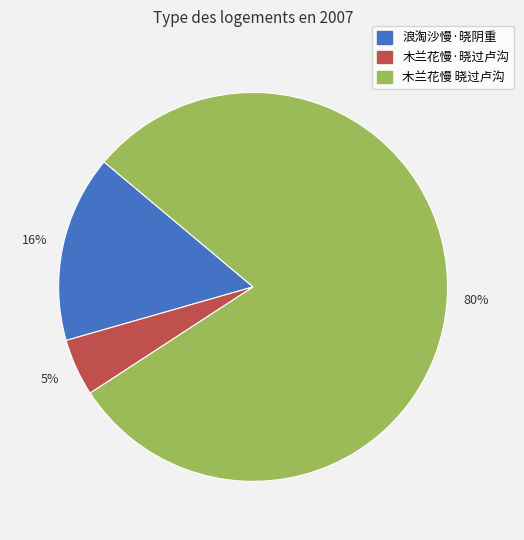

What is the ratio of the value at 木兰花慢·晓过卢沟 to the value at 木兰花慢 晓过卢沟?

0.1